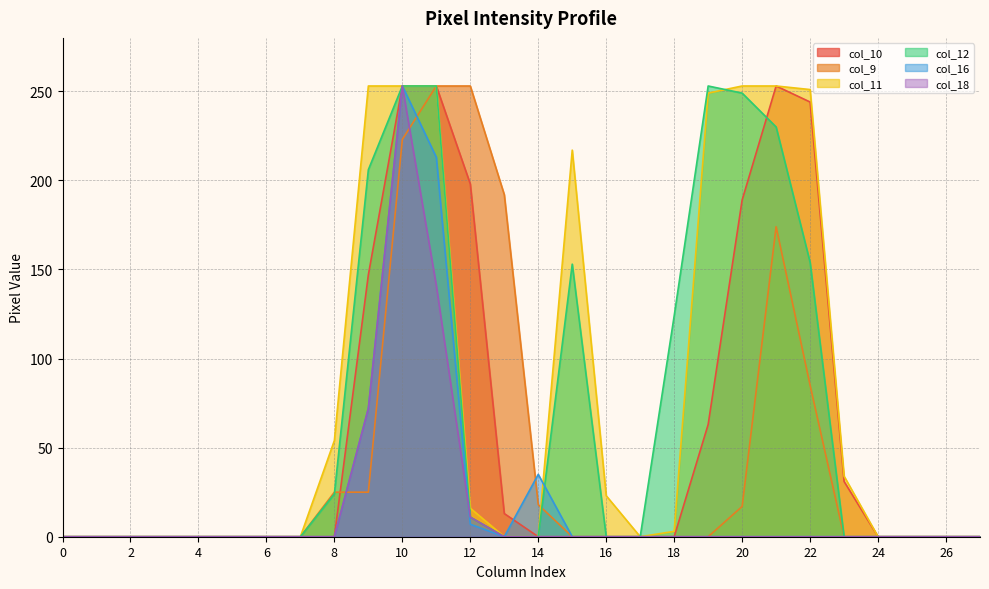

What are all the series names shown in the legend?

col_10, col_9, col_11, col_12, col_16, col_18